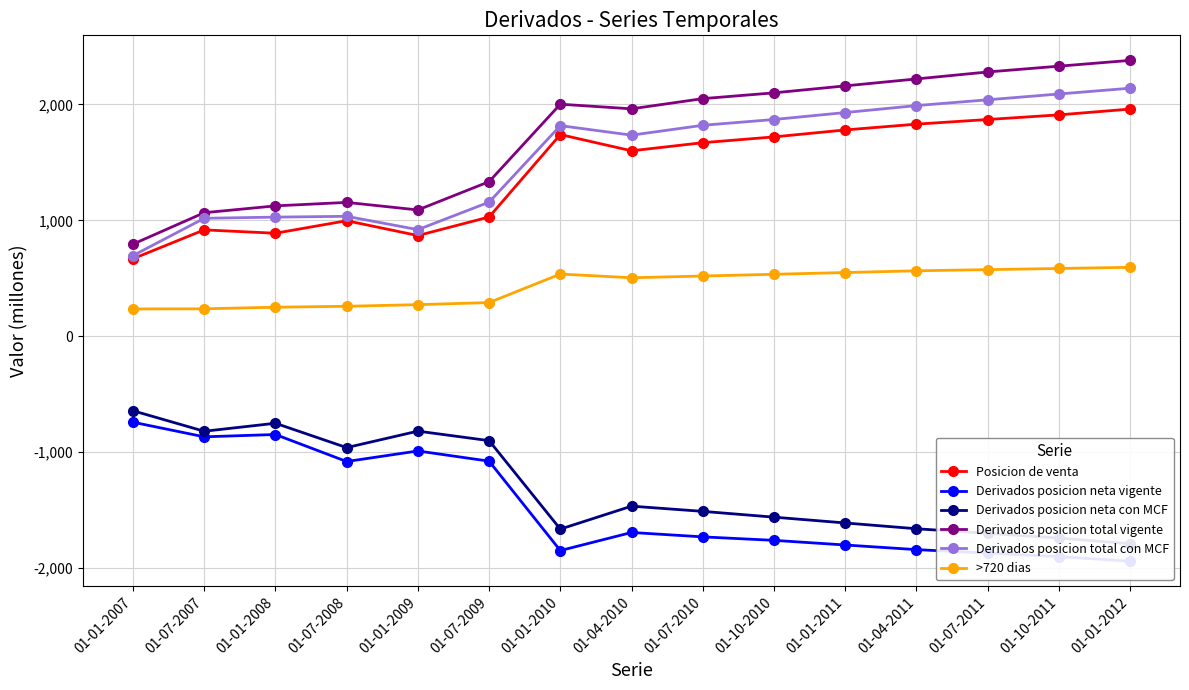

Which category has the lowest value across all series?

01-01-2012